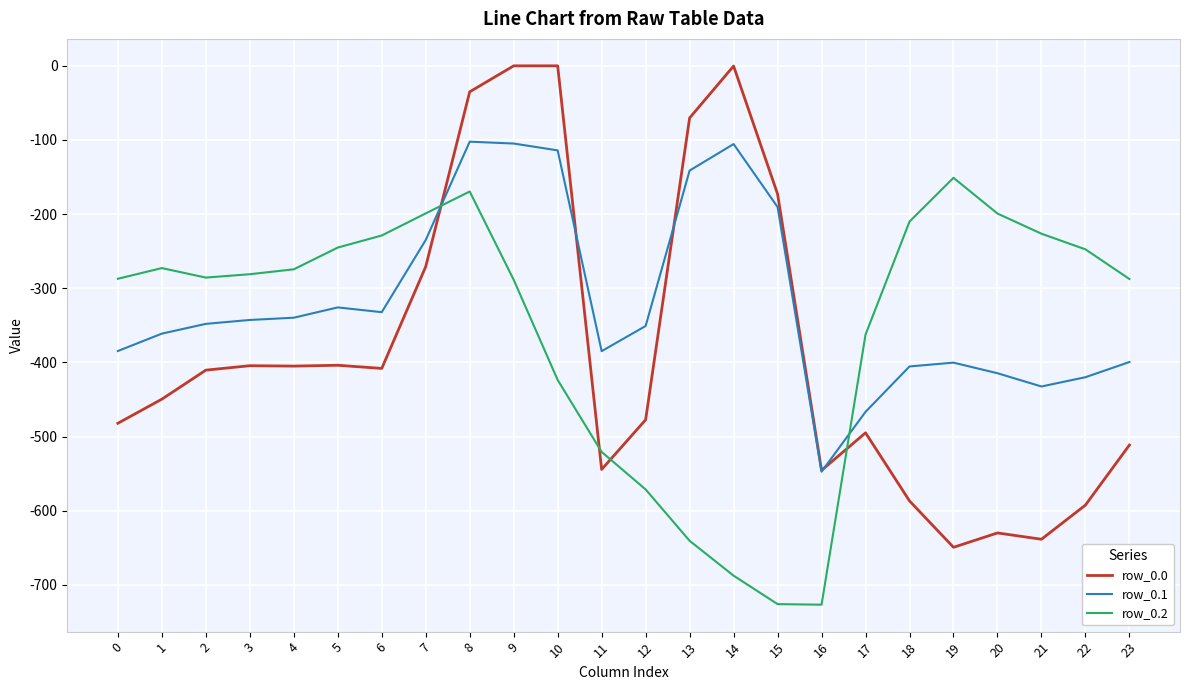

The value of row_0.1 at 11 is -384.7. True or false?

True